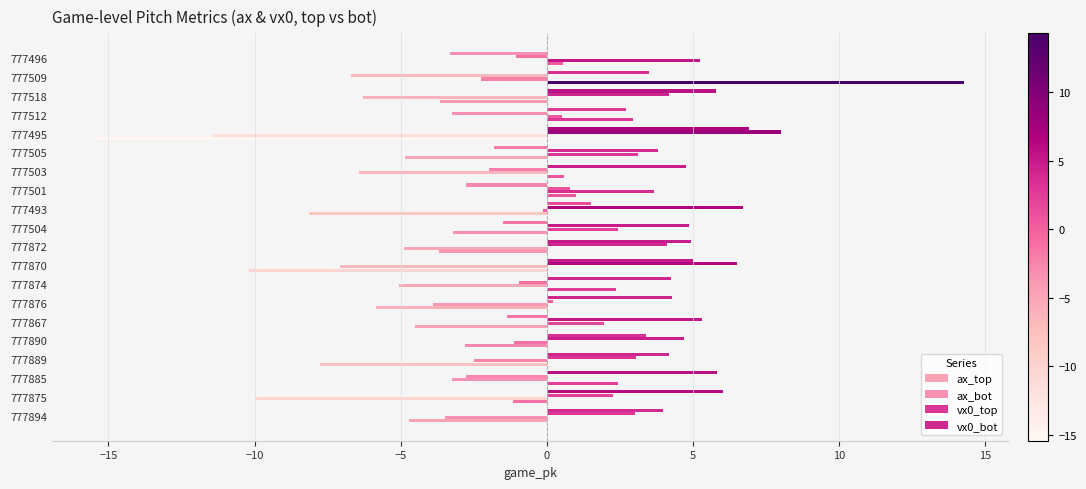

What is the minimum value shown in the chart?

-15.4